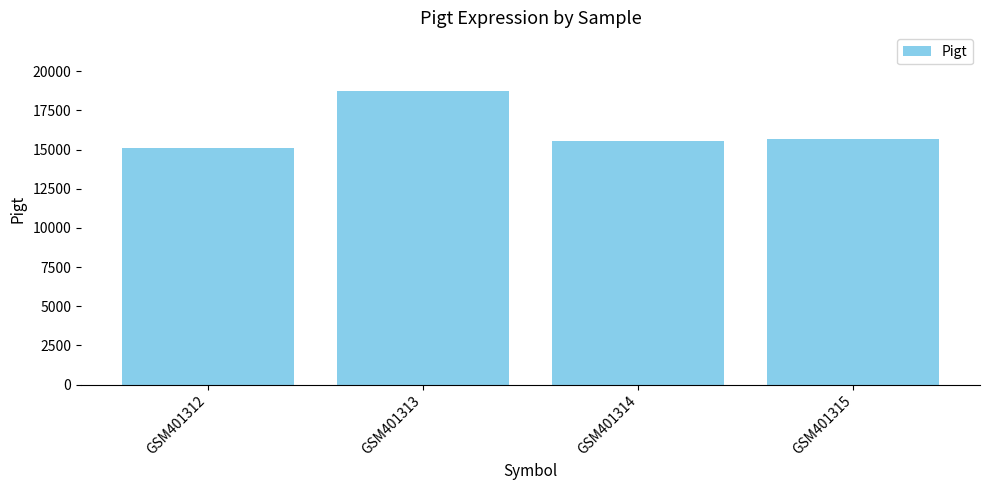

What is the change in value from GSM401314 to GSM401315?

+127.7